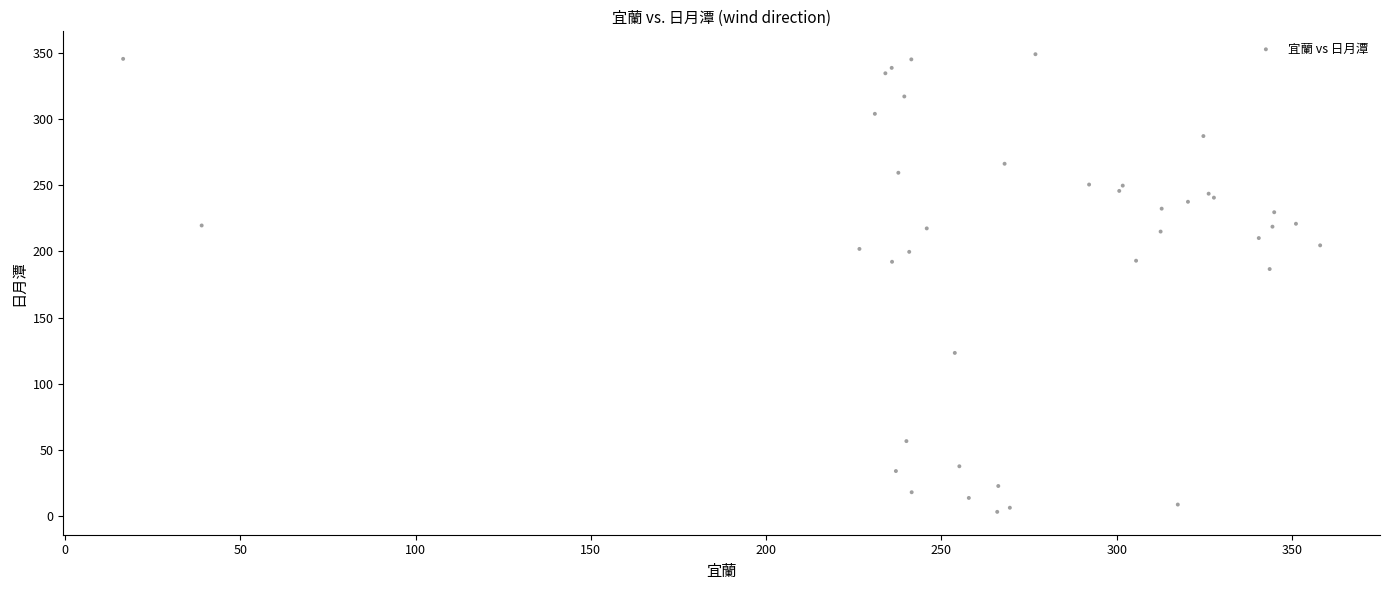

What Y value in the scatter plot is closest to 176?

186.7